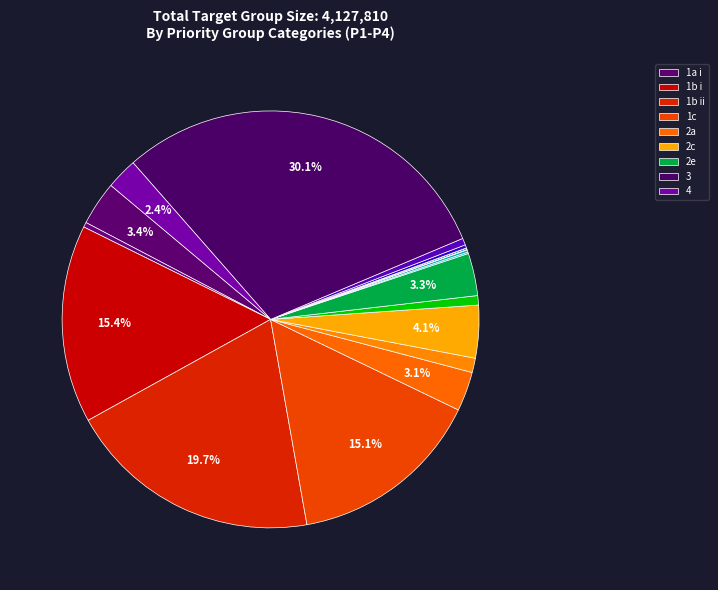

What percentage is the 1b i slice, to the nearest percent?

15%